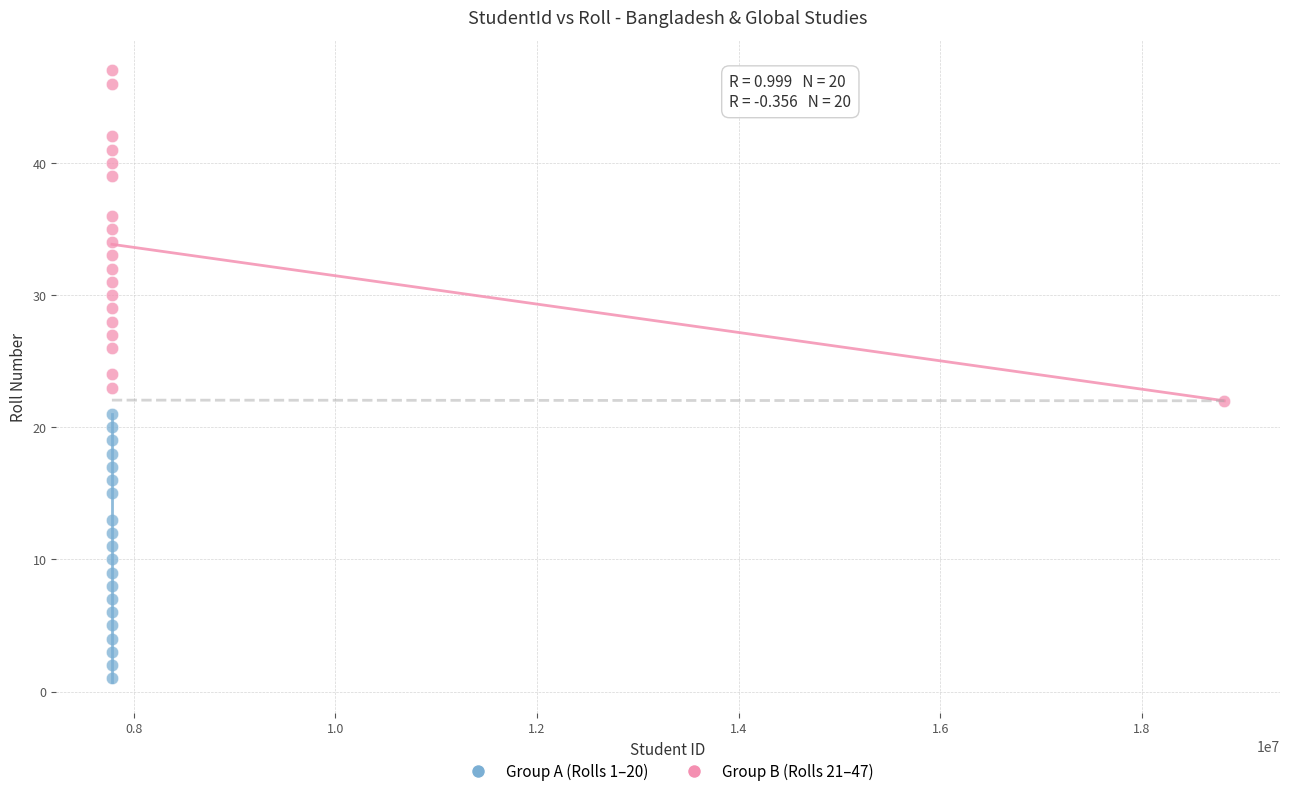

Which series has the largest Y range (max minus min)?

Group B (Rolls 21–47)